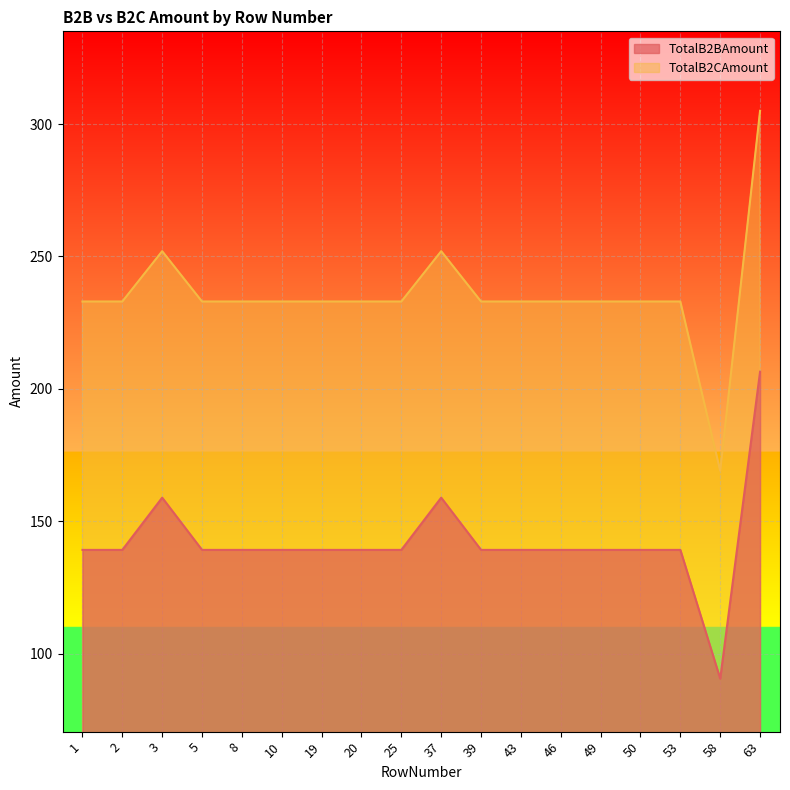

Which series changed the most between 5 and 8?

TotalB2BAmount